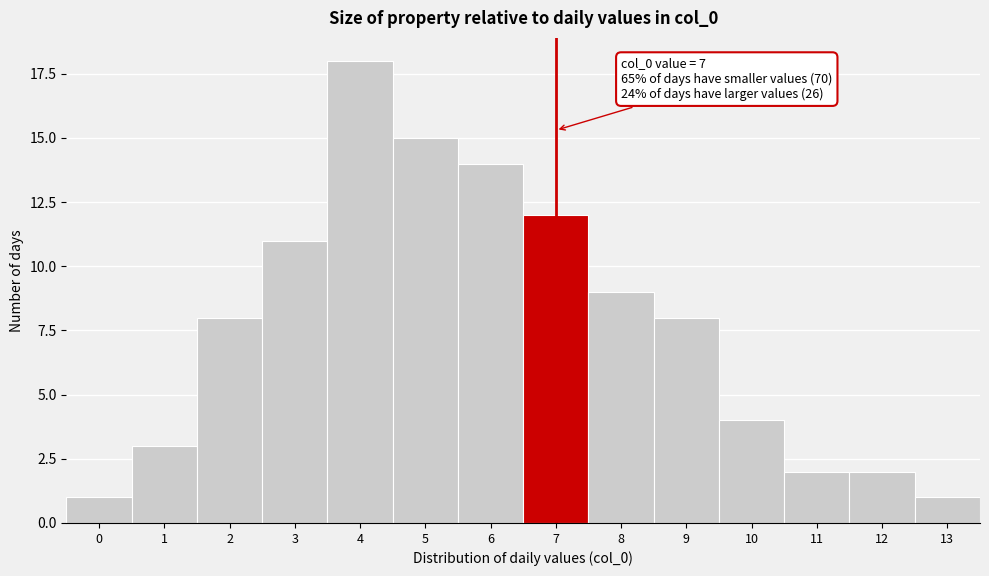

Reading right to left, extract all data points from this chart.

1	2	2	4	8	9	12	14	15	18	11	8	3	1